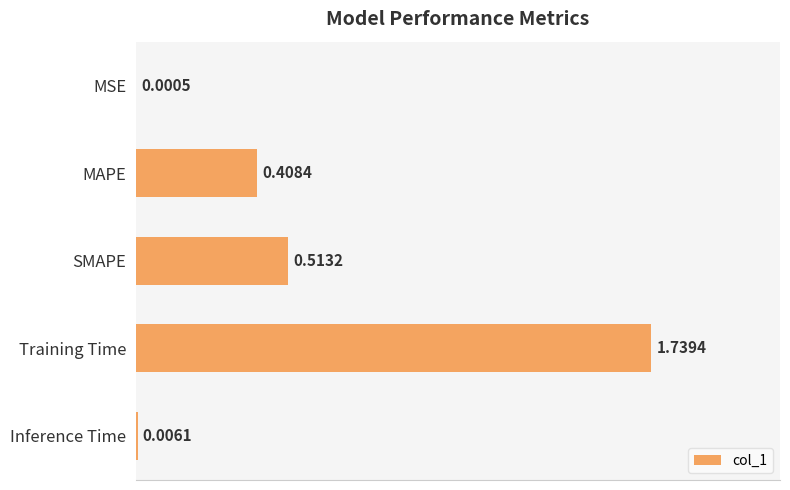

Which has a higher value, Inference Time or SMAPE?

SMAPE